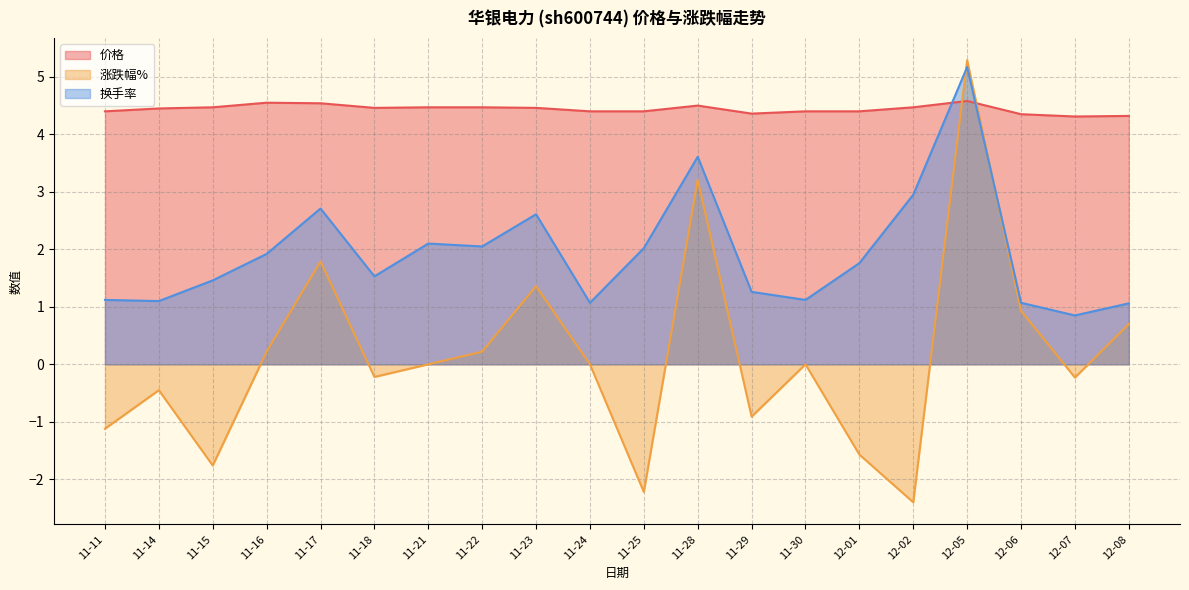

Between which two adjacent categories do 换手率 and 价格 first intersect?

12-02 and 12-05